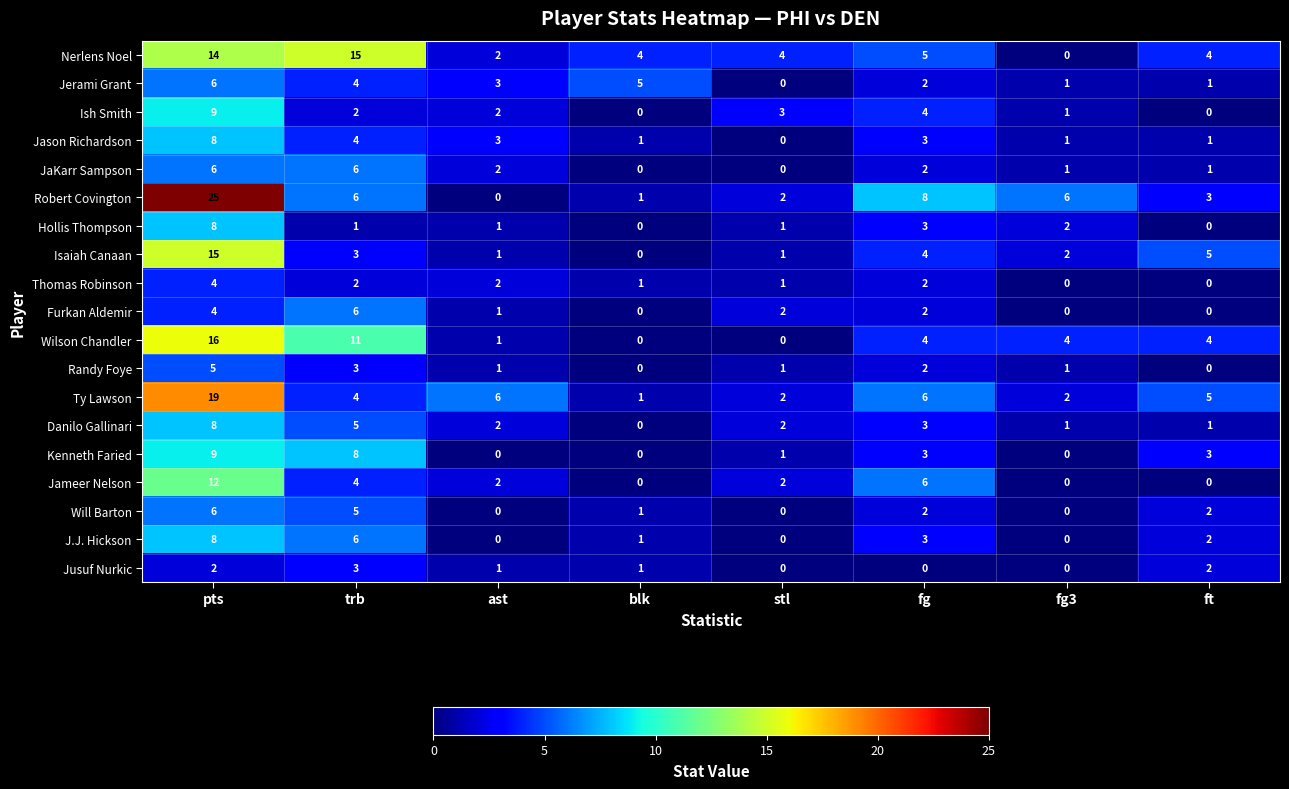

At which category is the sum across all series the highest?

pts